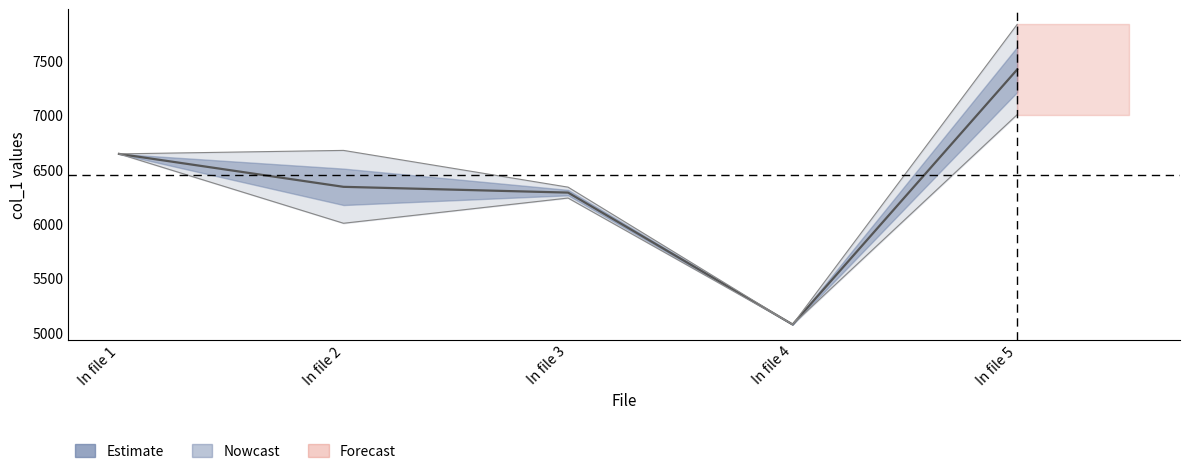

What is the greatest value displayed?

7420